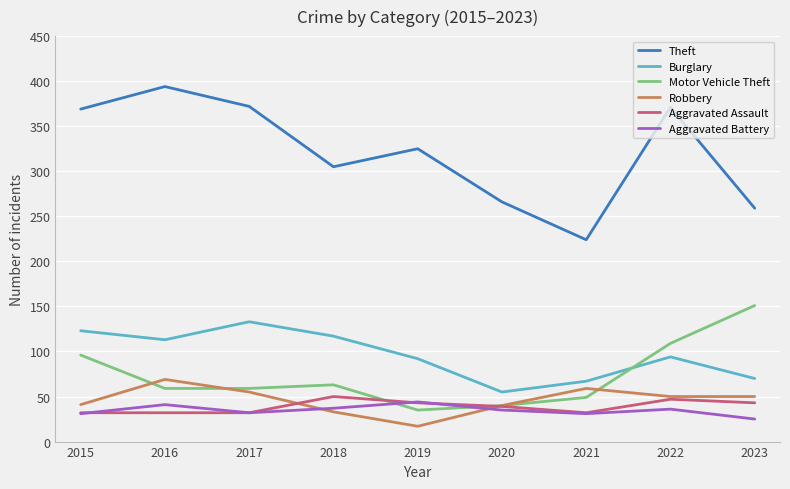

What are all the series names shown in the legend?

Theft, Burglary, Motor Vehicle Theft, Robbery, Aggravated Assault, Aggravated Battery